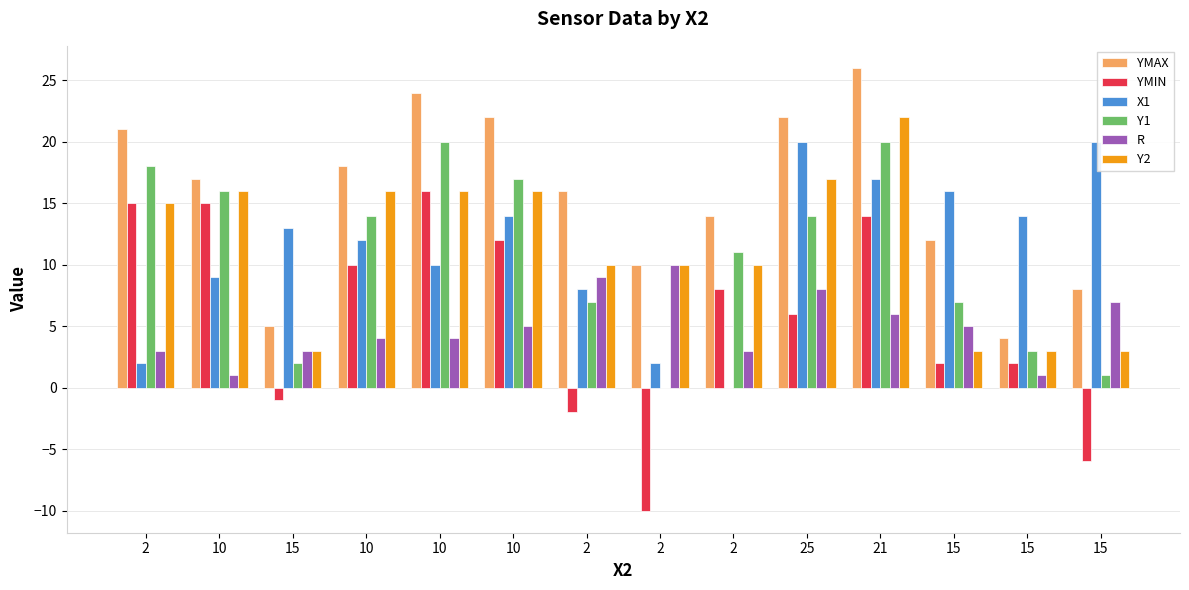

Reading right to left, transcribe all the data shown in this chart.

YMAX: 8	4	12	26	22	14	10	16	22	24	18	5	17	21
YMIN: -6	2	2	14	6	8	-10	-2	12	16	10	-1	15	15
X1: 20	14	16	17	20	0	2	8	14	10	12	13	9	2
Y1: 1	3	7	20	14	11	0	7	17	20	14	2	16	18
R: 7	1	5	6	8	3	10	9	5	4	4	3	1	3
Y2: 3	3	3	22	17	10	10	10	16	16	16	3	16	15